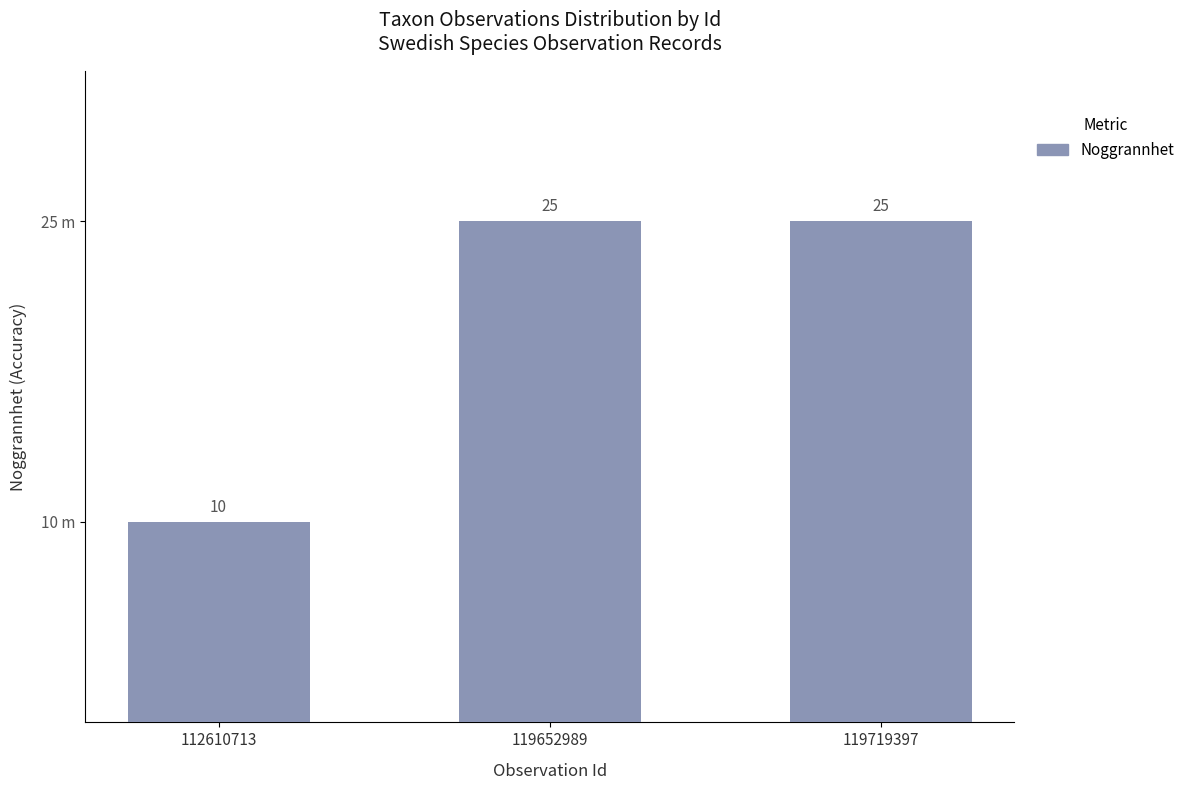

Count the values in the range 10 to 25.

3